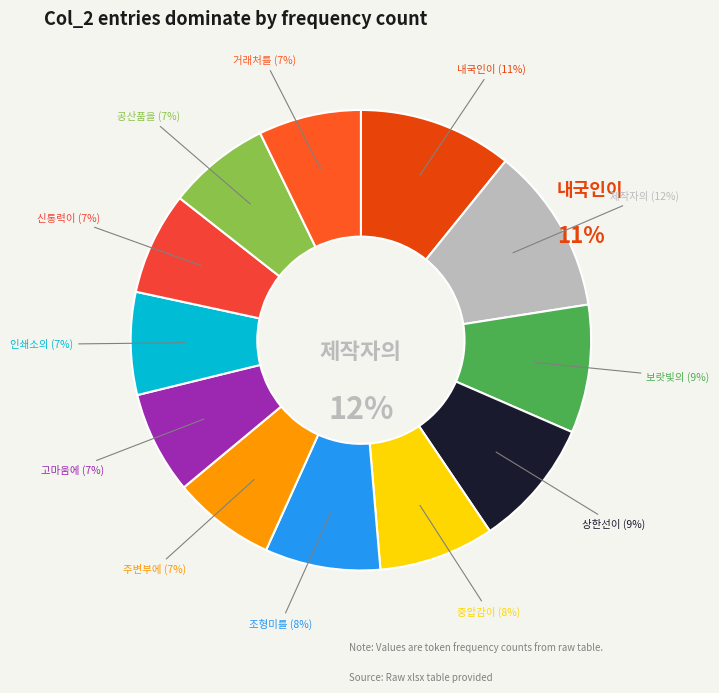

To the nearest percent, what is the average slice percentage?

8%